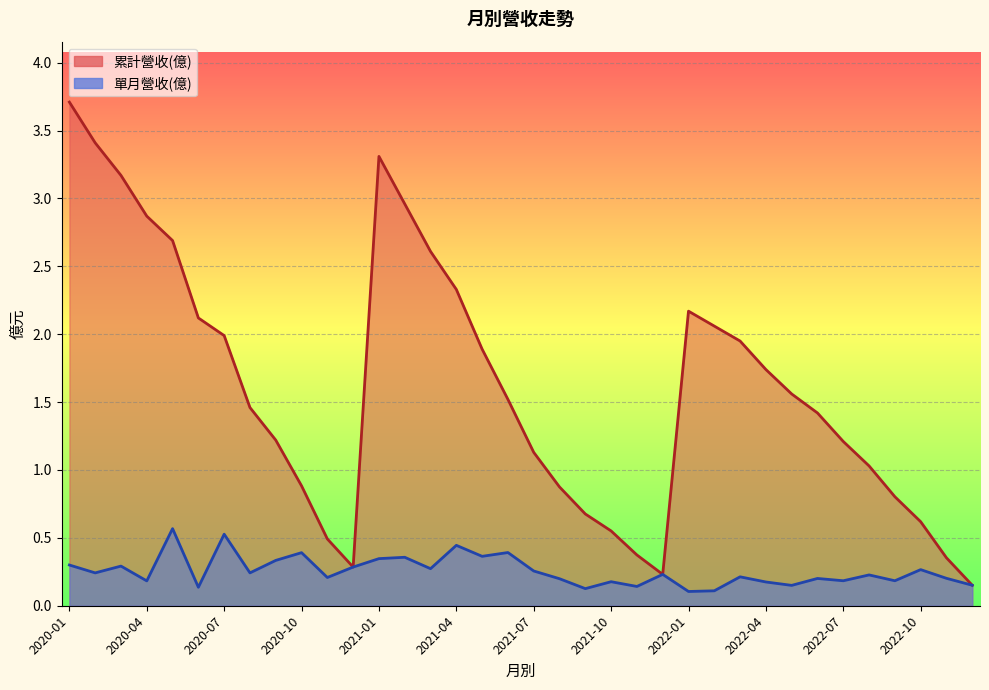

At which label does 累計營收(億) reach its minimum?

2022-12